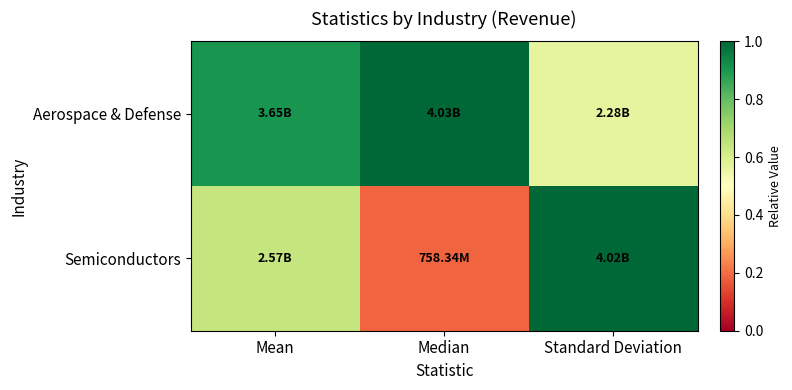

Rank the series at Median from lowest to highest value.

Semiconductors, Aerospace & Defense